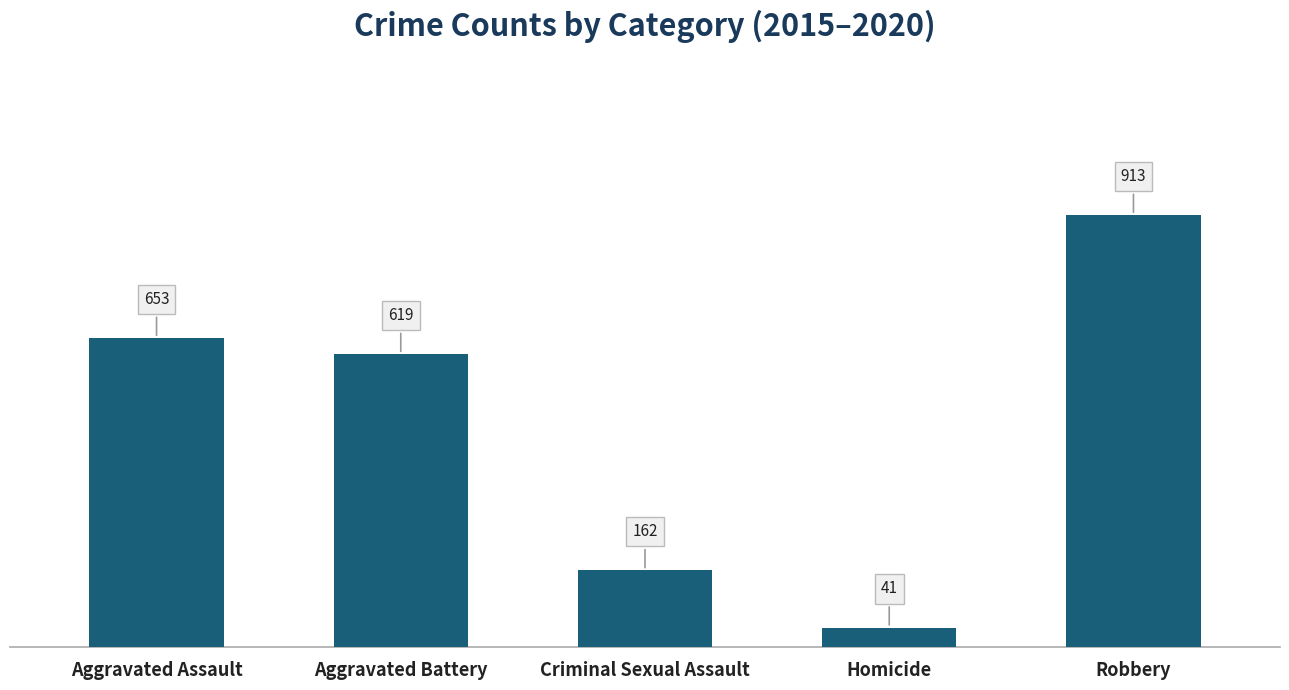

What is the approximate value at Homicide?

41